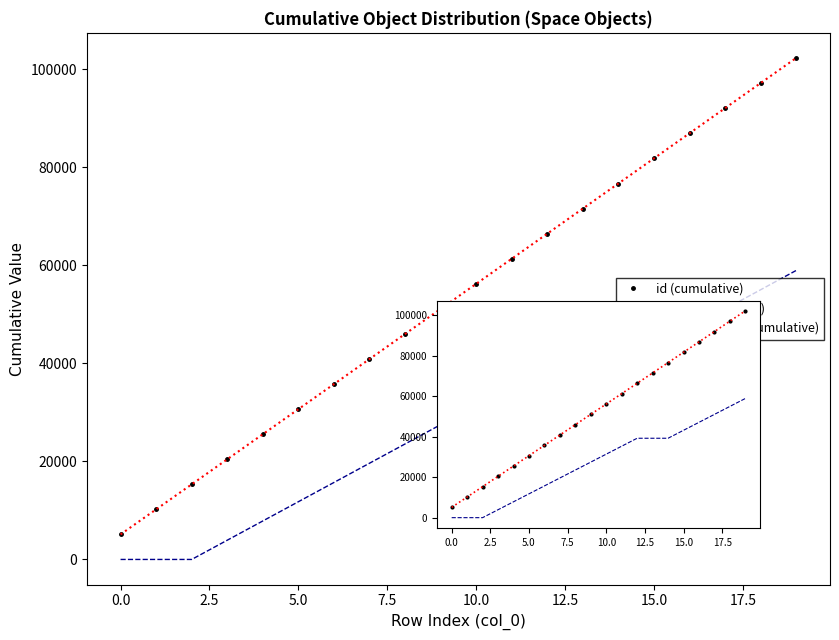

At which category is the sum across all series the highest?

19